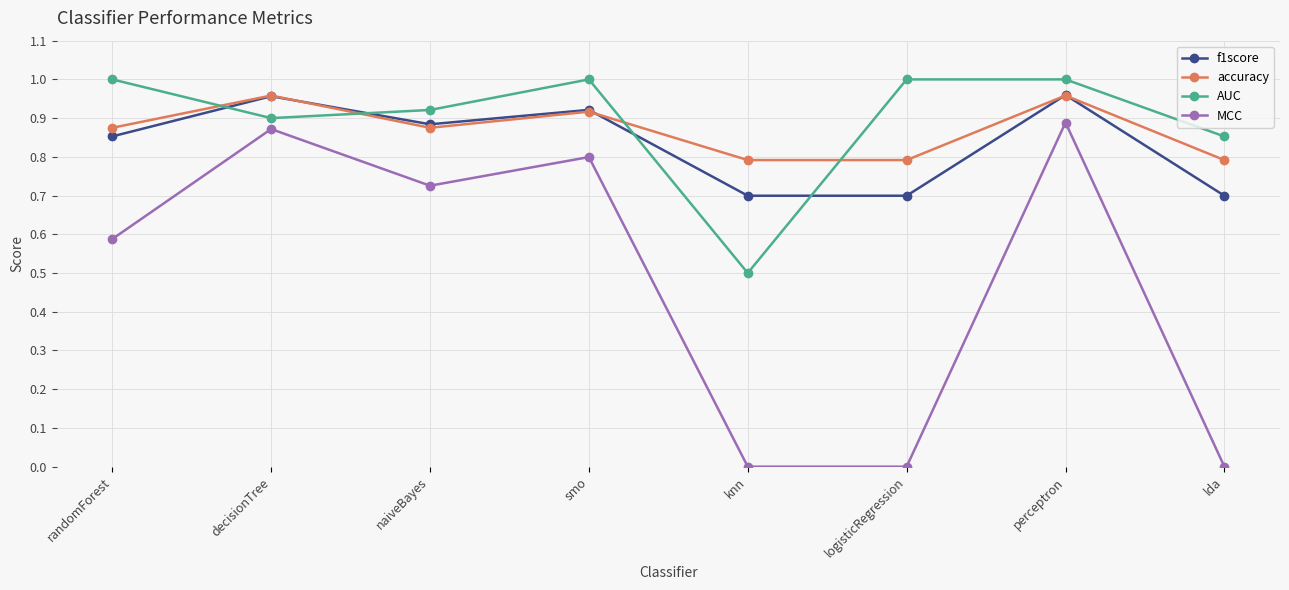

What is the total value across all series at lda?

2.3